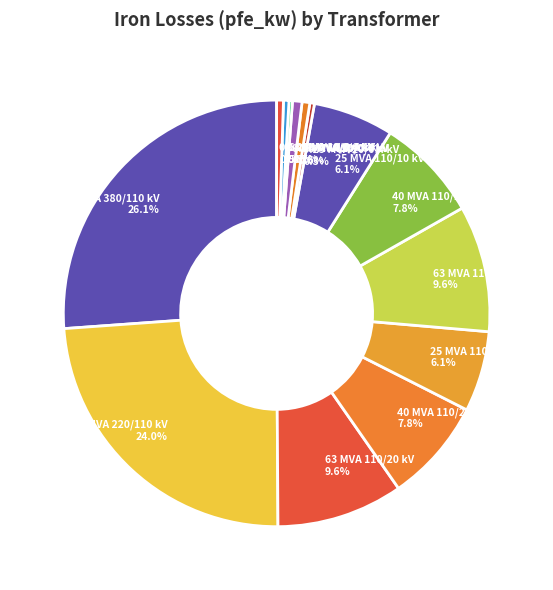

To the nearest percent, what is the difference between the largest and smallest slice percentages?

26%